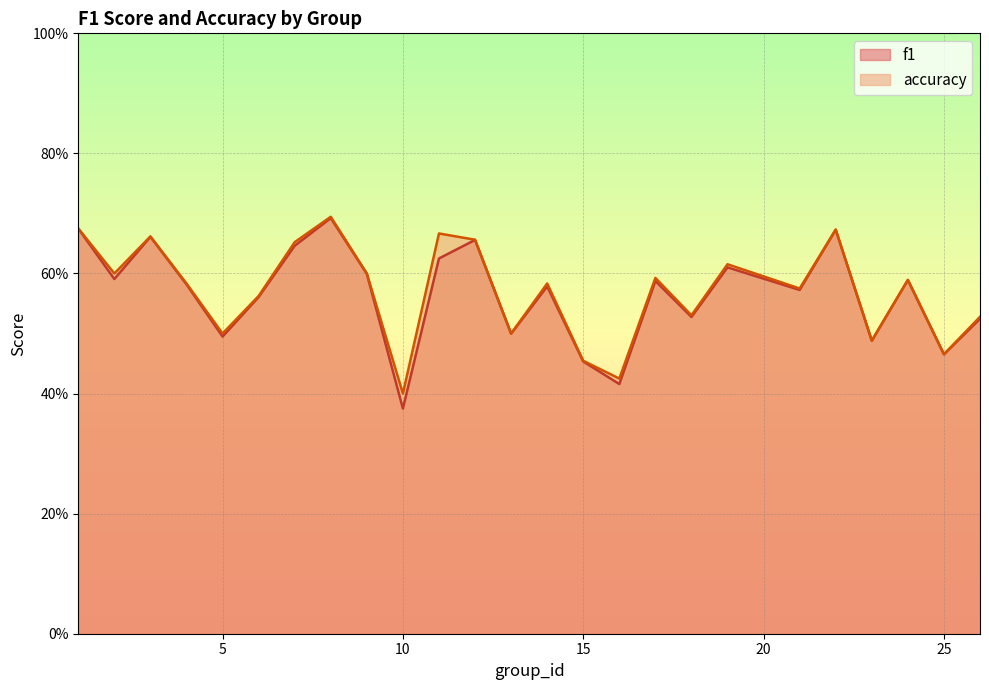

What is the smallest value displayed?

0.4